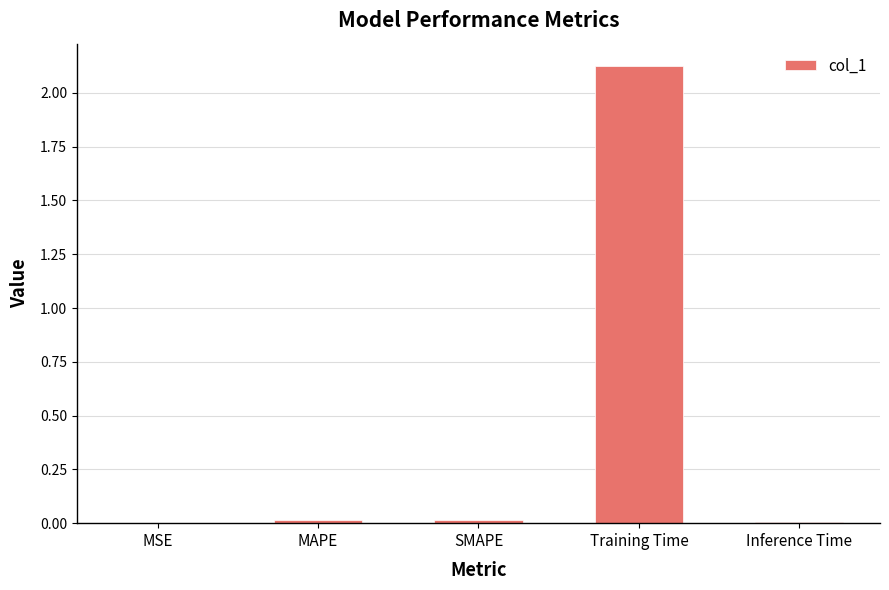

What is the sum of all values?

2.2